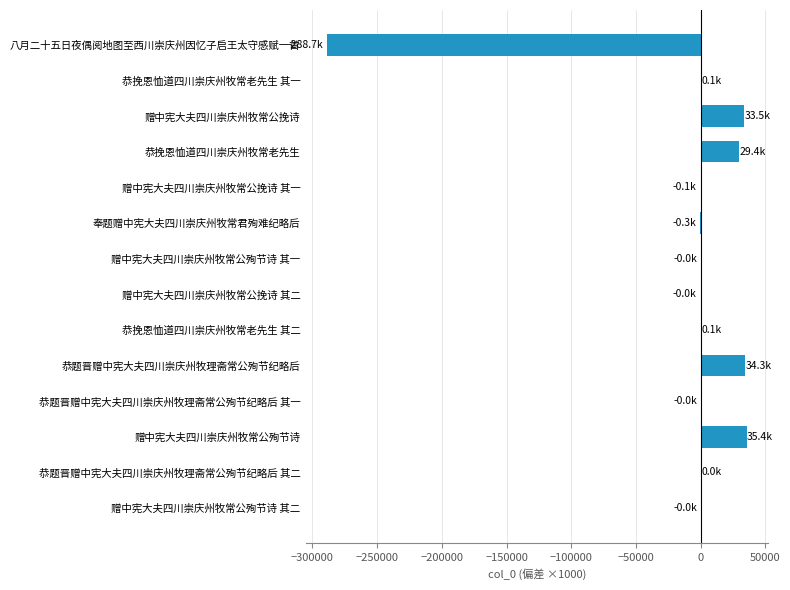

What is the sum of all values?

-156395.0